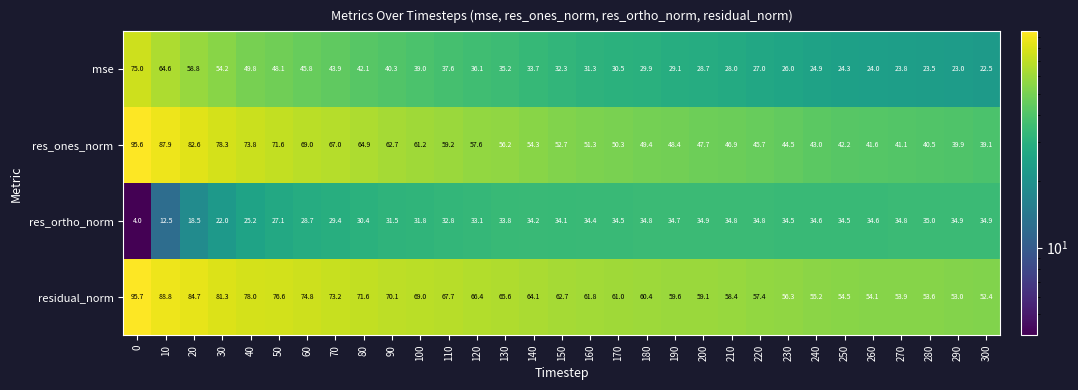

Count the number of categories in the chart.

31